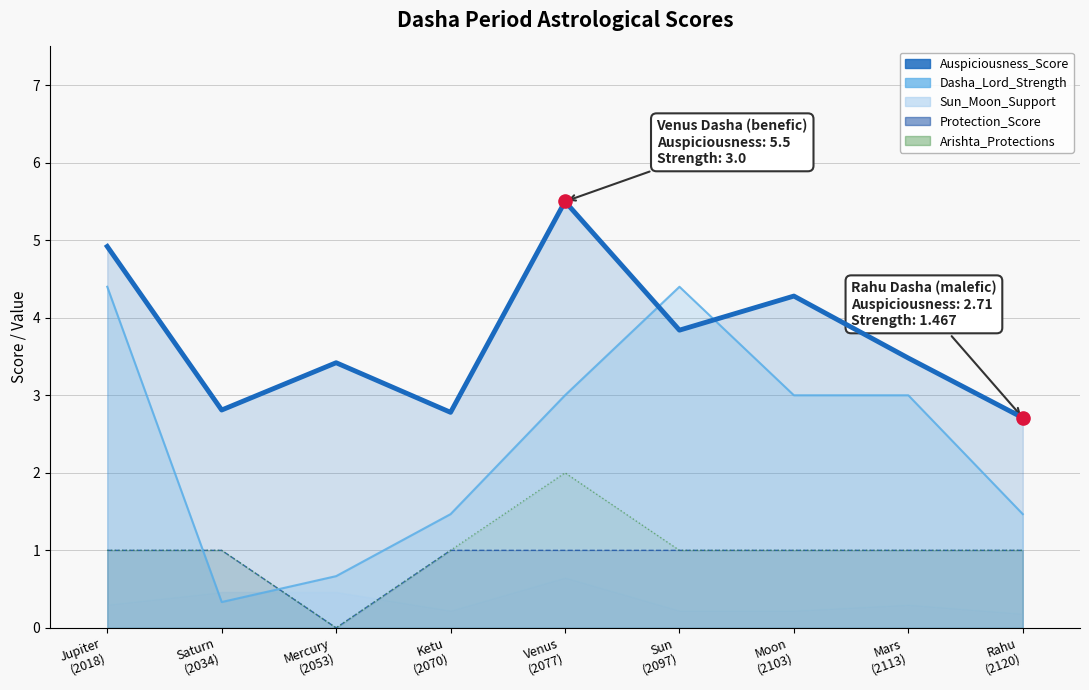

What is the total value across all series at Mars (2113)?

8.5